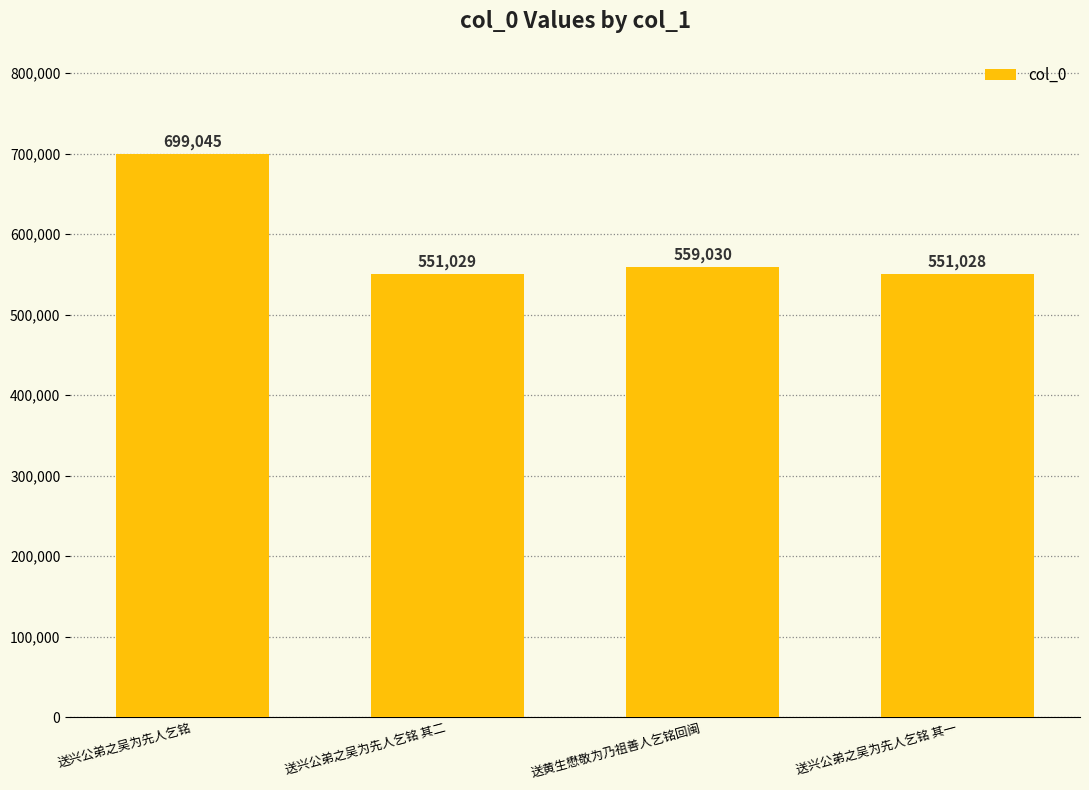

Between 送兴公弟之吴为先人乞铭 and 送黄生懋敬为乃祖善人乞铭回闽, which is larger?

送兴公弟之吴为先人乞铭